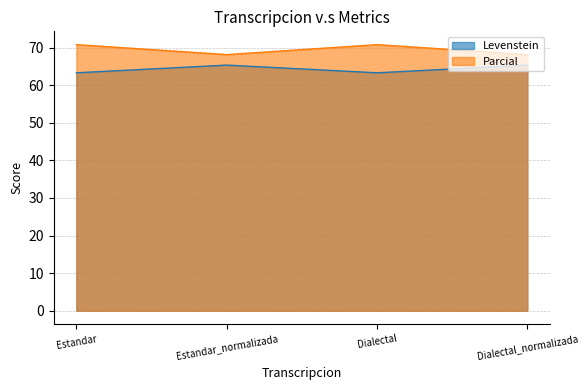

Reading left to right, what are all the values shown in this chart?

Levenstein: Estandar=63.3	Estandar_normalizada=65.4	Dialectal=63.3	Dialectal_normalizada=65.4
Parcial: Estandar=70.8	Estandar_normalizada=68.2	Dialectal=70.8	Dialectal_normalizada=68.2